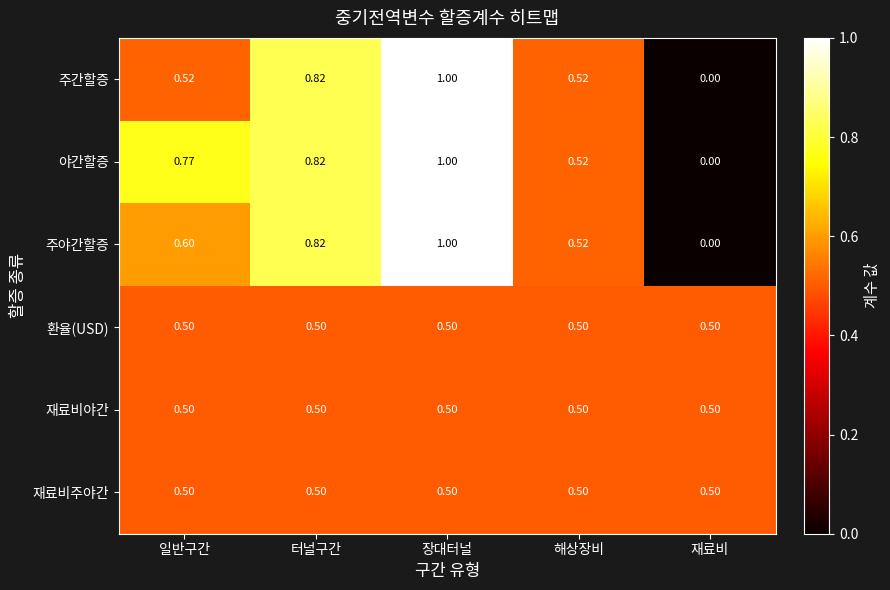

How many values in 주간할증 are above zero?

4